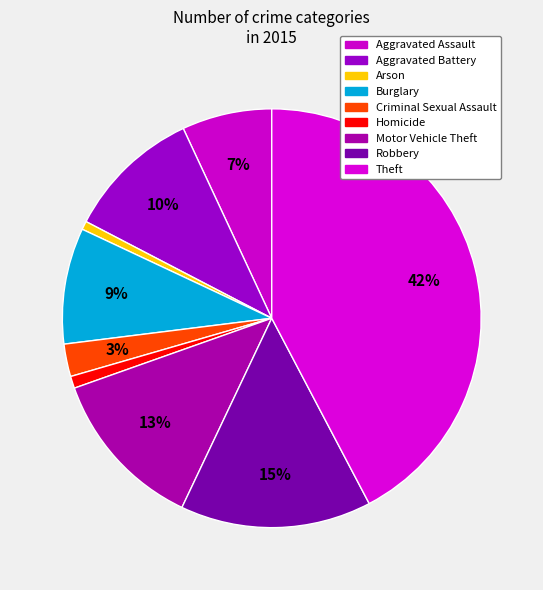

How many segments does this pie chart have?

9